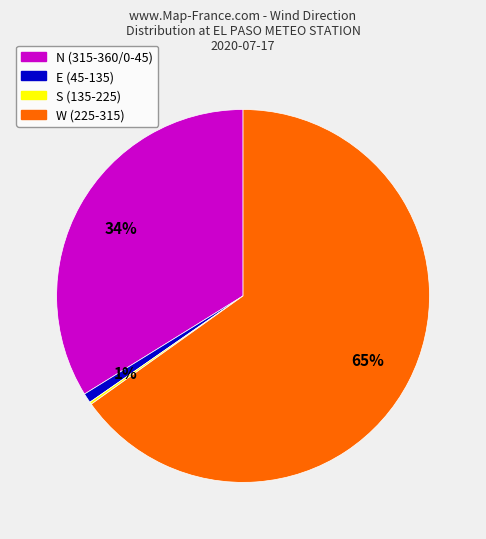

What is the largest slice in the pie chart?

W (225-315)